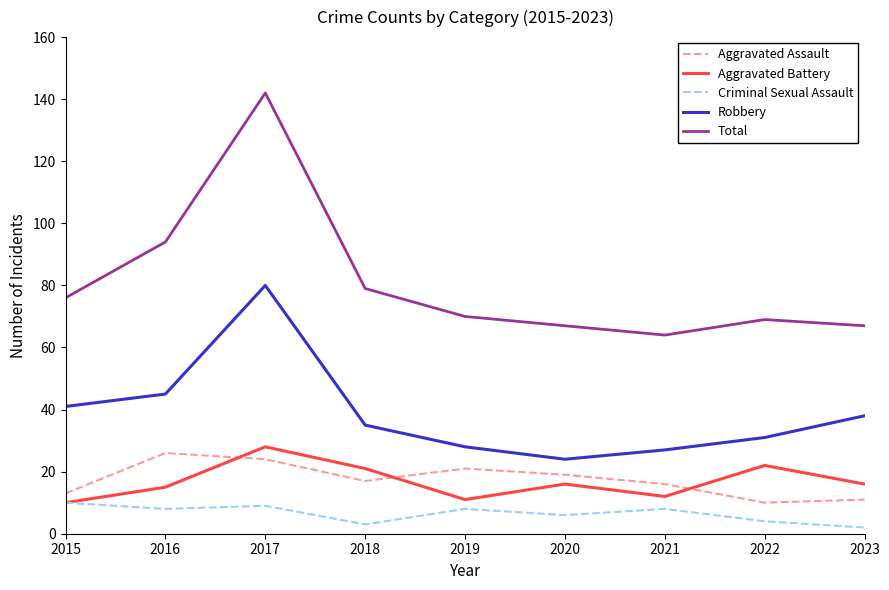

Which series has the largest range (max minus min)?

Total